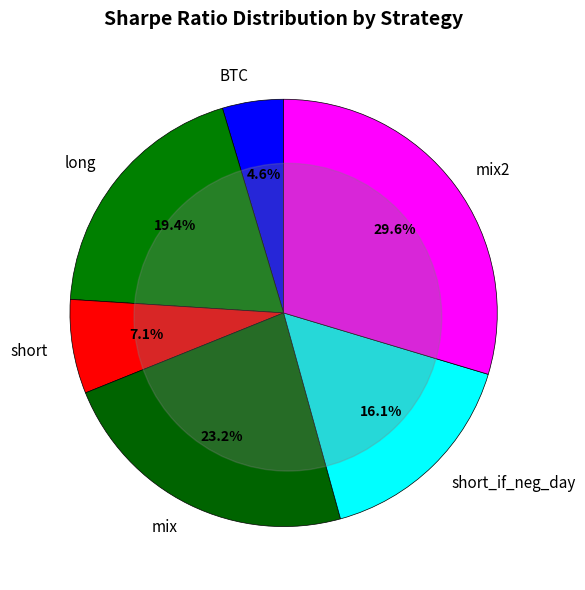

What percentage is the short_if_neg_day slice, to the nearest percent?

16%